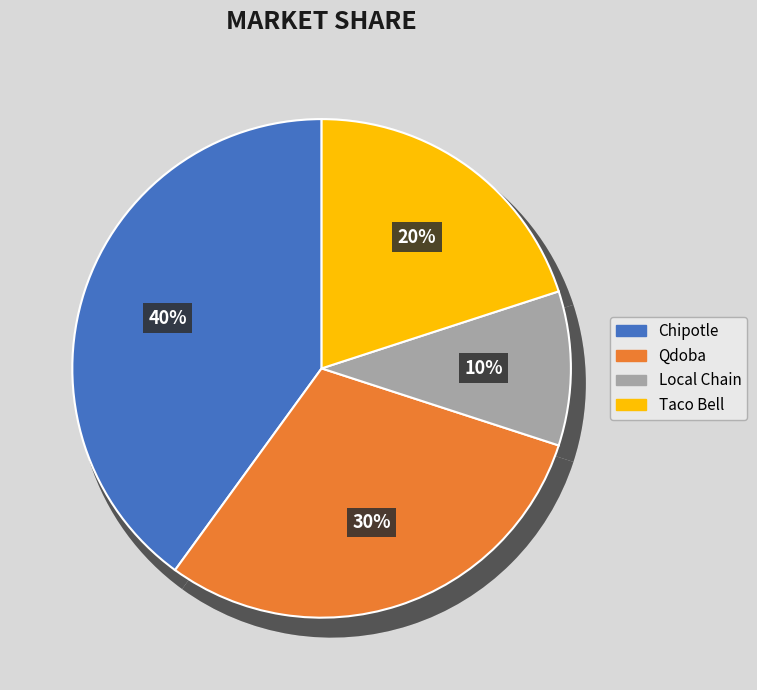

How many slices are in this pie chart?

4